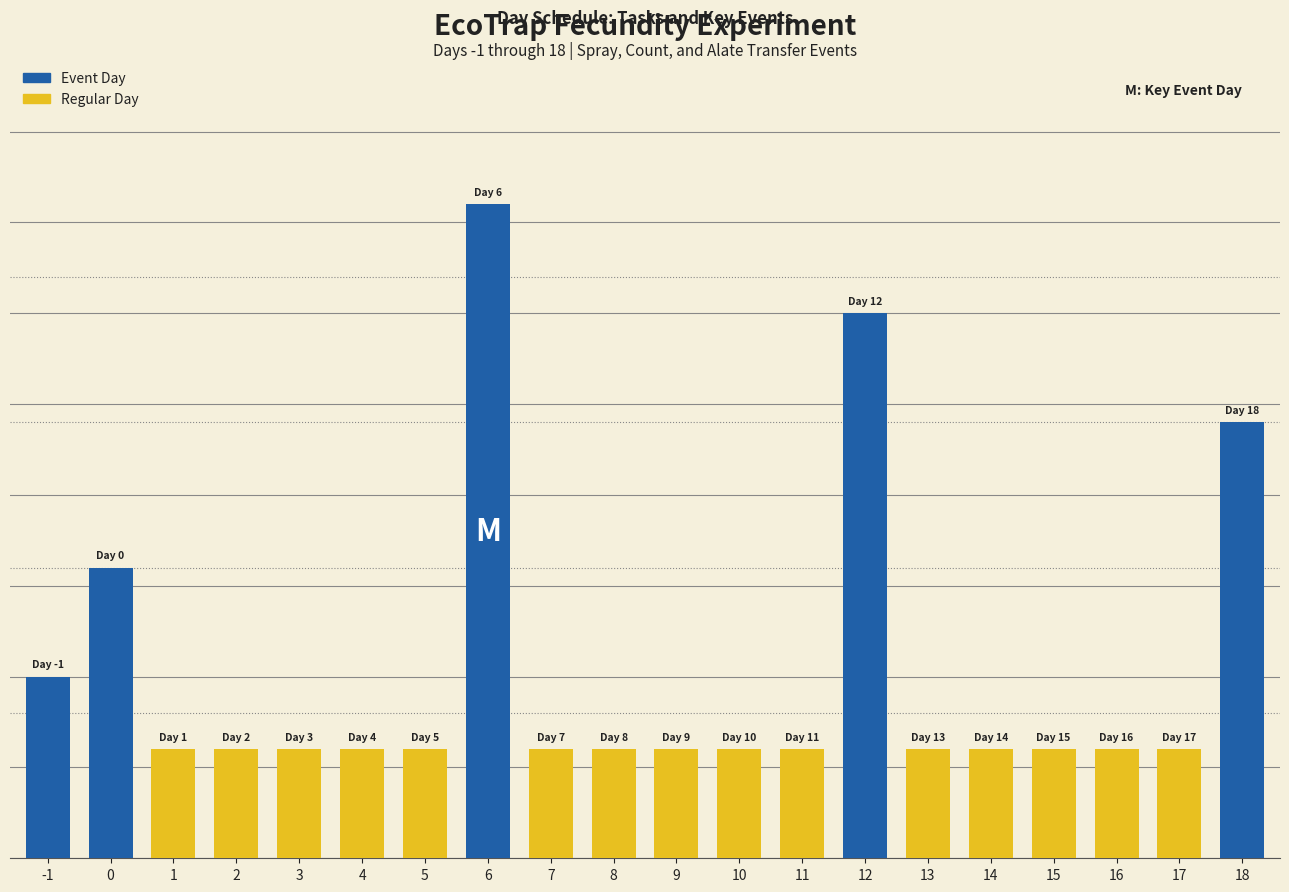

Are the bars horizontal?

No